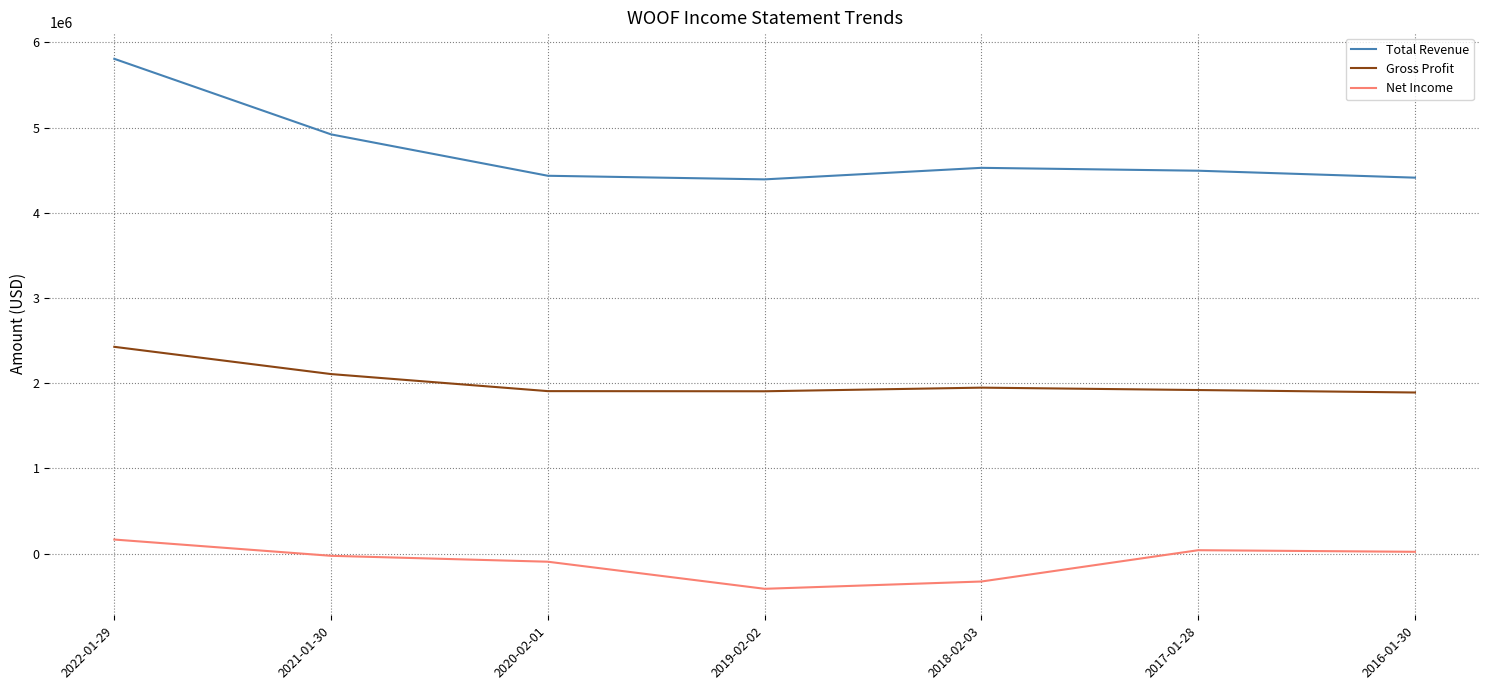

What is the maximum value shown in the chart?

5807100